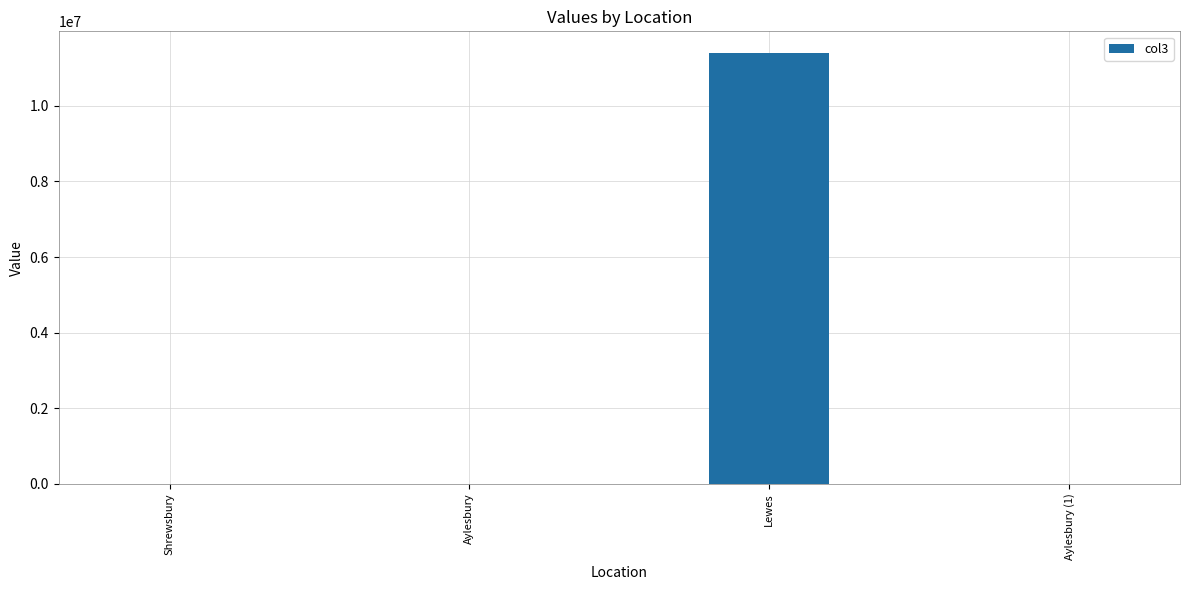

Which label corresponds to the largest value in the chart?

Lewes